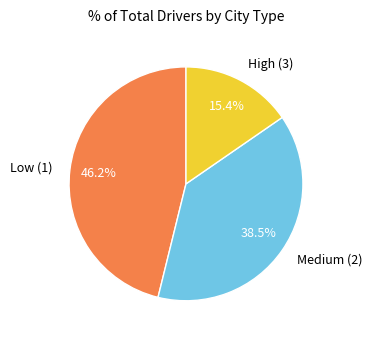

Is there a majority slice in this chart?

No